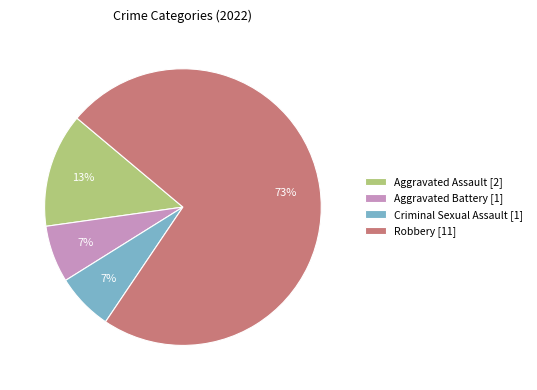

Between Aggravated Assault and Robbery, which is larger?

Robbery